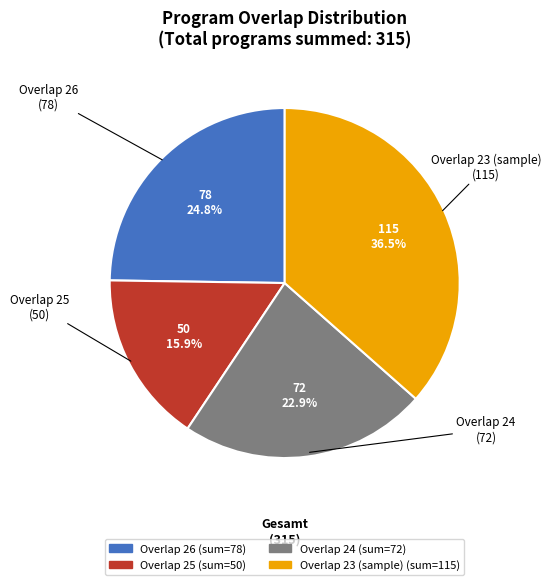

To the nearest percent, what is the average slice percentage?

25%